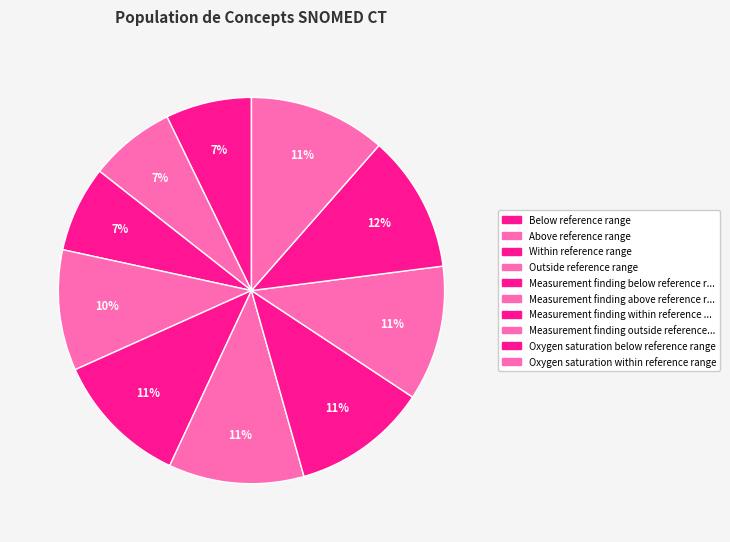

How many segments does this pie chart have?

10